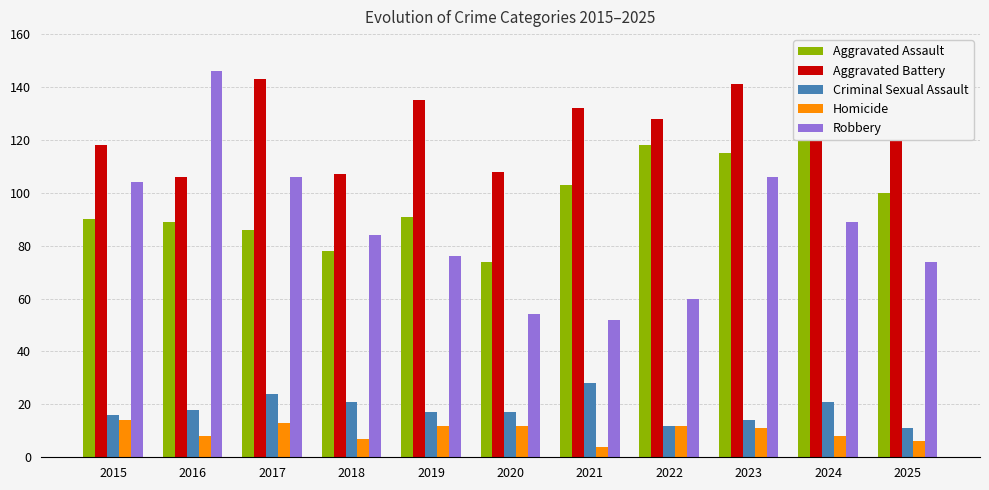

What is the difference between the Robbery values at 2023 and 2018?

22